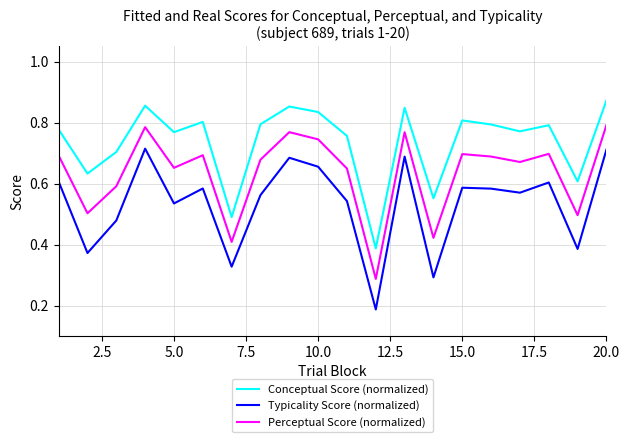

Rank the series by their average value, from highest to lowest.

Conceptual Score (normalized), Perceptual Score (normalized), Typicality Score (normalized)